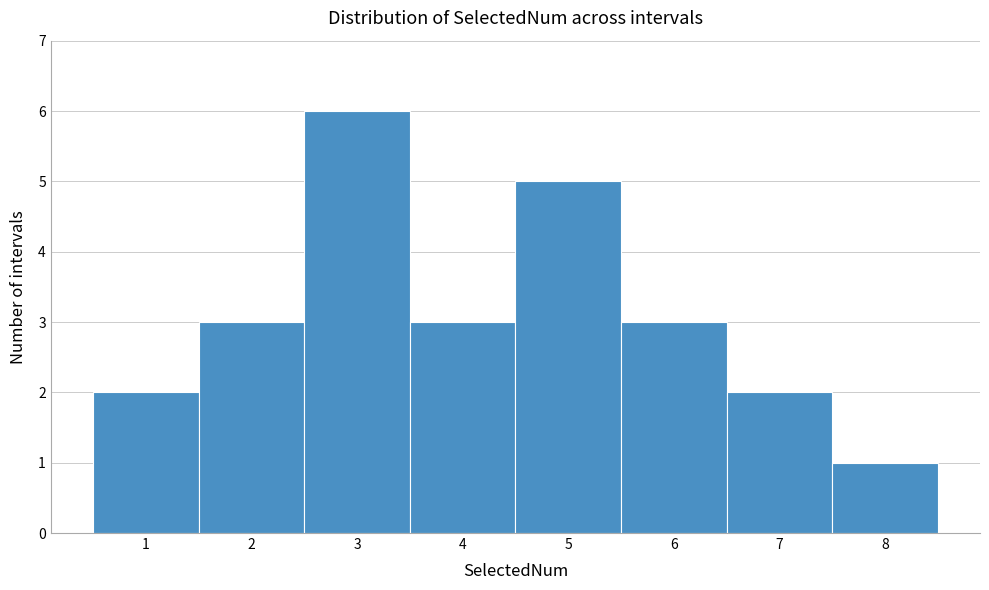

Reading left to right, list every bar in this chart as the range it spans on the x-axis followed by its height. The values are not printed on the chart, so give them approximately, as read against the axis.

0.5 to 1.5: 2
1.5 to 2.5: 3
2.5 to 3.5: 6
3.5 to 4.5: 3
4.5 to 5.5: 5
5.5 to 6.5: 3
6.5 to 7.5: 2
7.5 to 8.5: 1